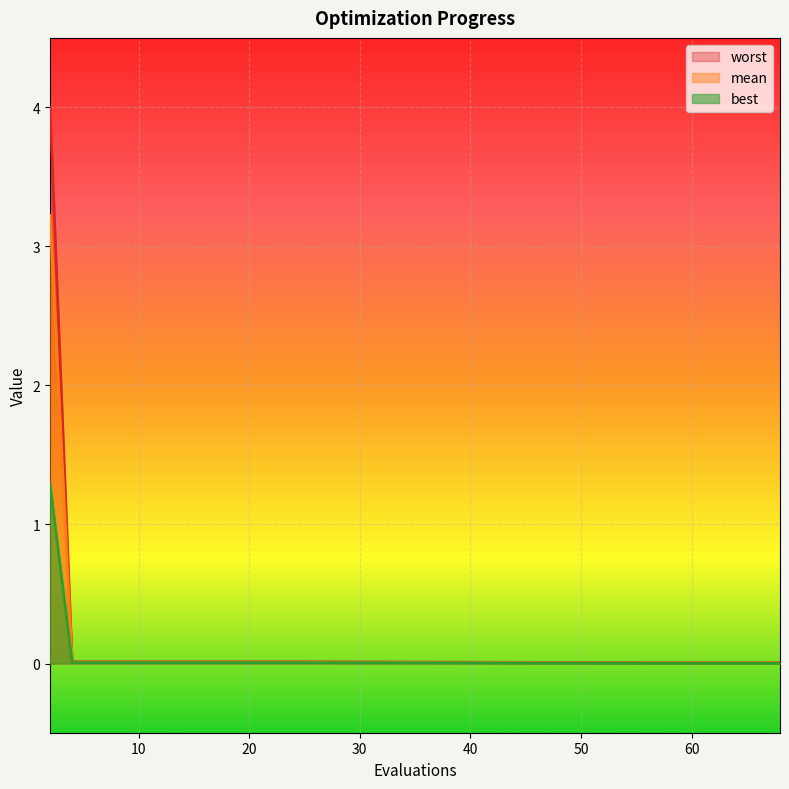

Between 4 and 6, which is larger?

4